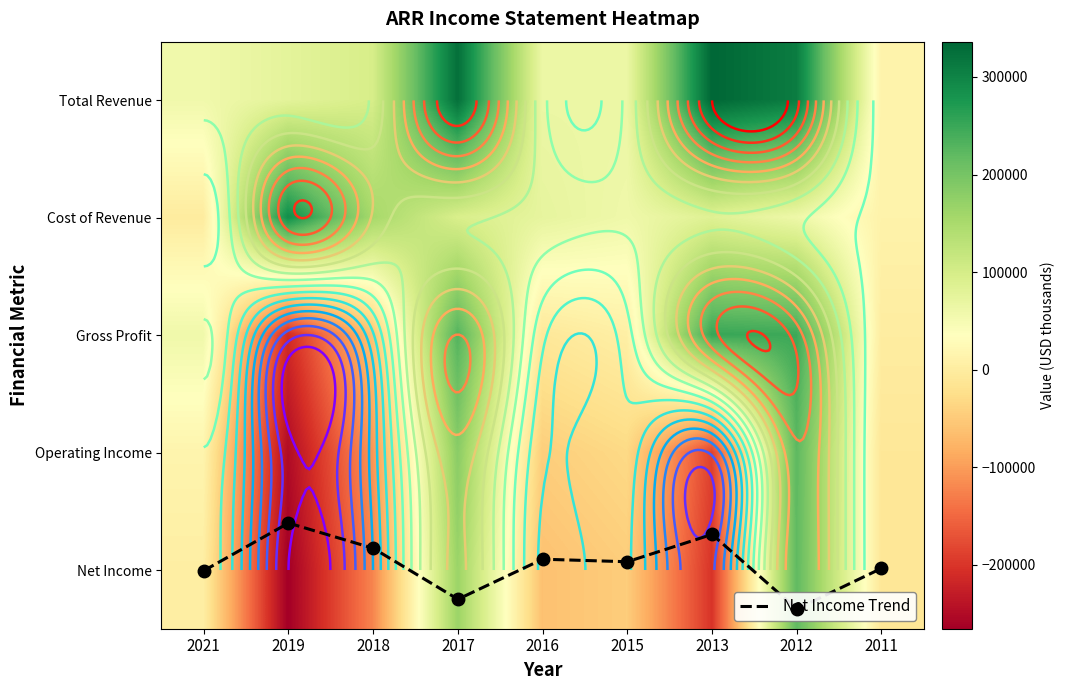

Between 2018 and 2021, which is larger?

2021